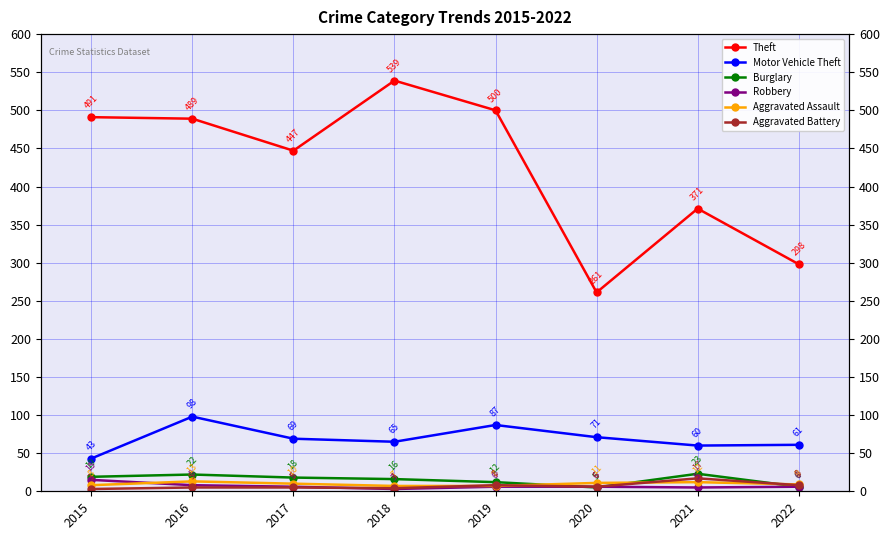

At which category does the chart reach its minimum across all series?

2018